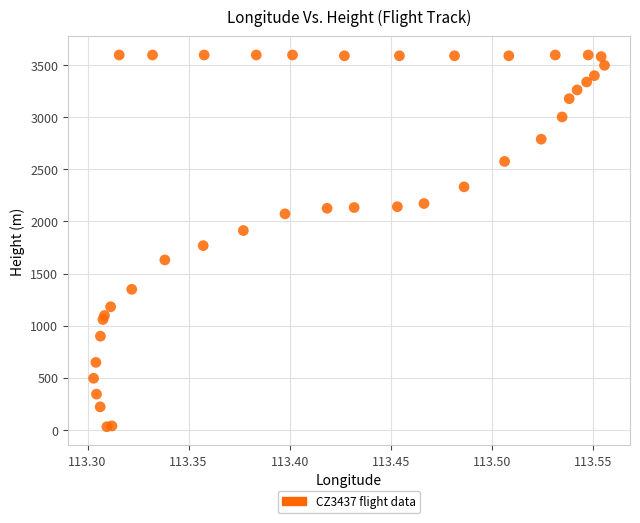

What Y value in the scatter plot is closest to 1813?

1767.8